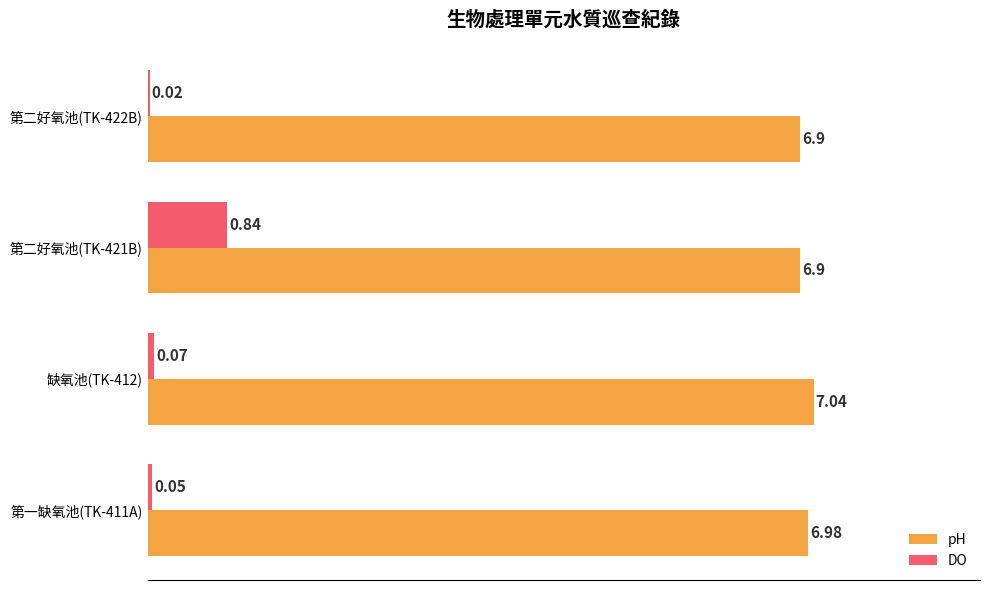

What is the sum of the pH values at 缺氧池(TK-412) and 第二好氧池(TK-421B)?

13.9